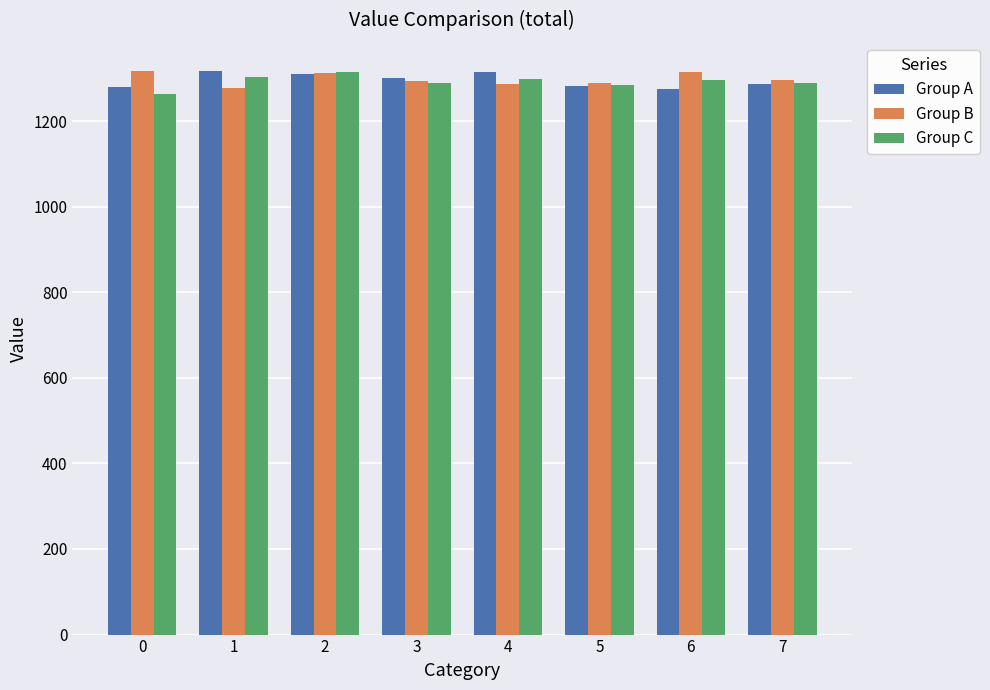

The value of Group B at 4 is 1287. True or false?

True